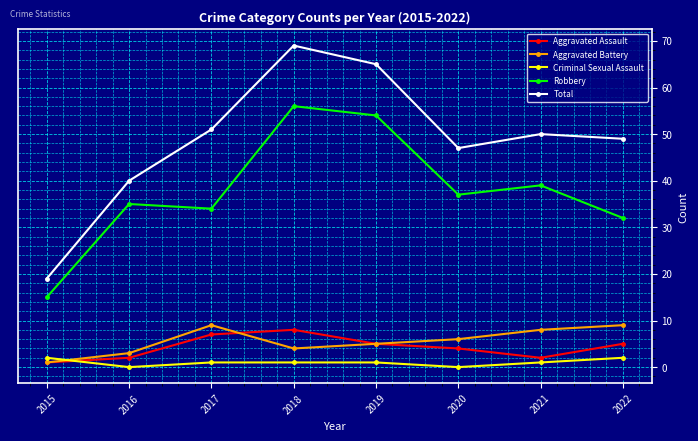

True or false: Robbery has more than 2 points higher than both neighbors.

True